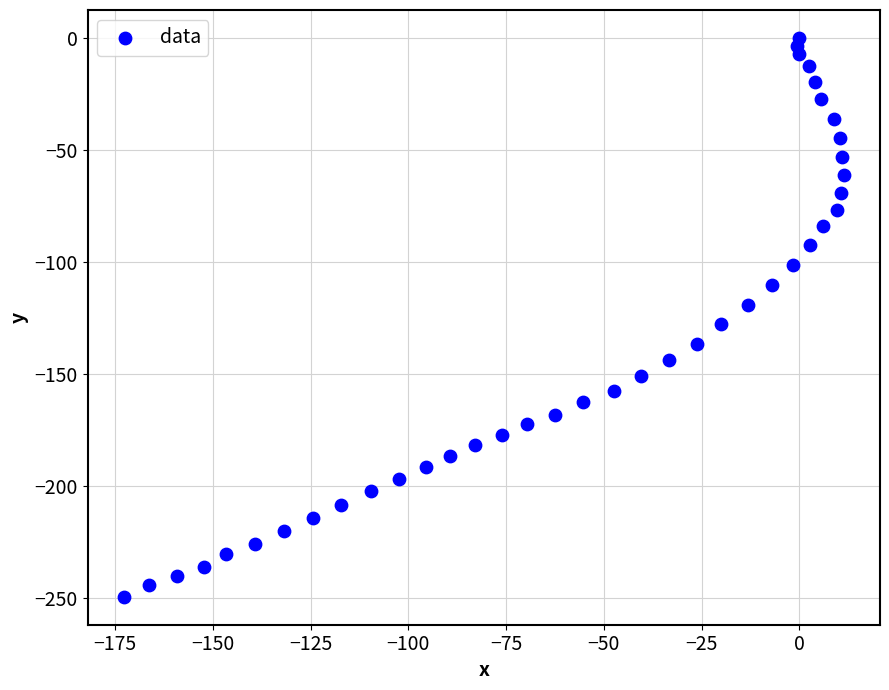

What is the range of Y values (max minus min)?

249.4